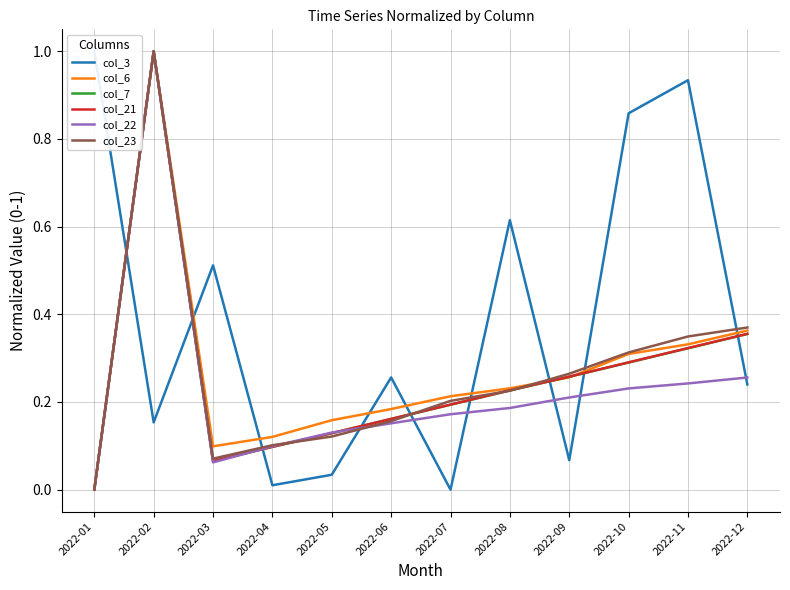

After their last crossing, which series has the higher values: col_23 or col_6?

col_23